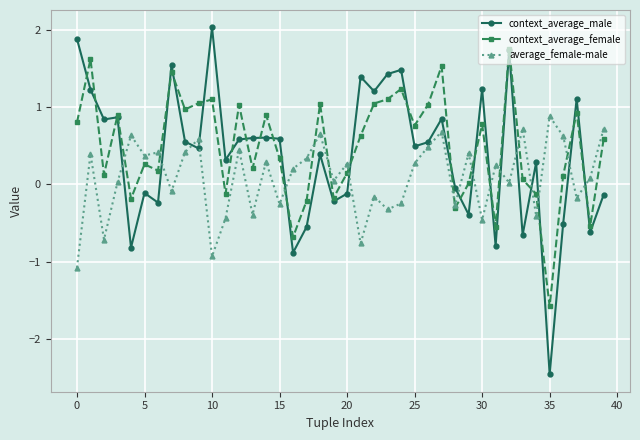

How many values in average_female-male are below zero?

15